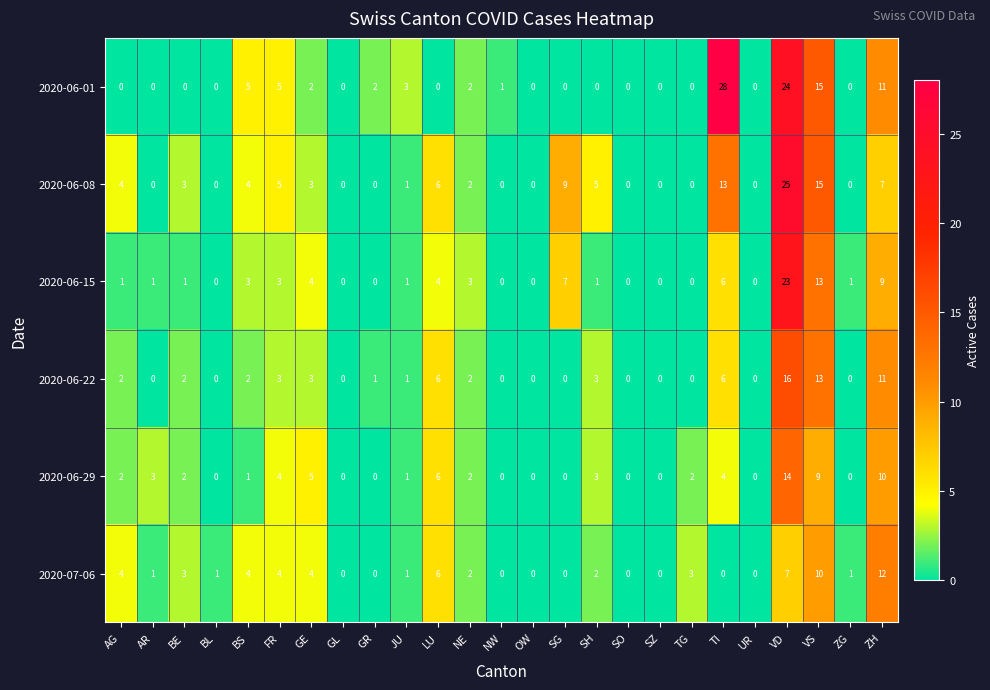

Which label corresponds to the largest value in the chart?

TI